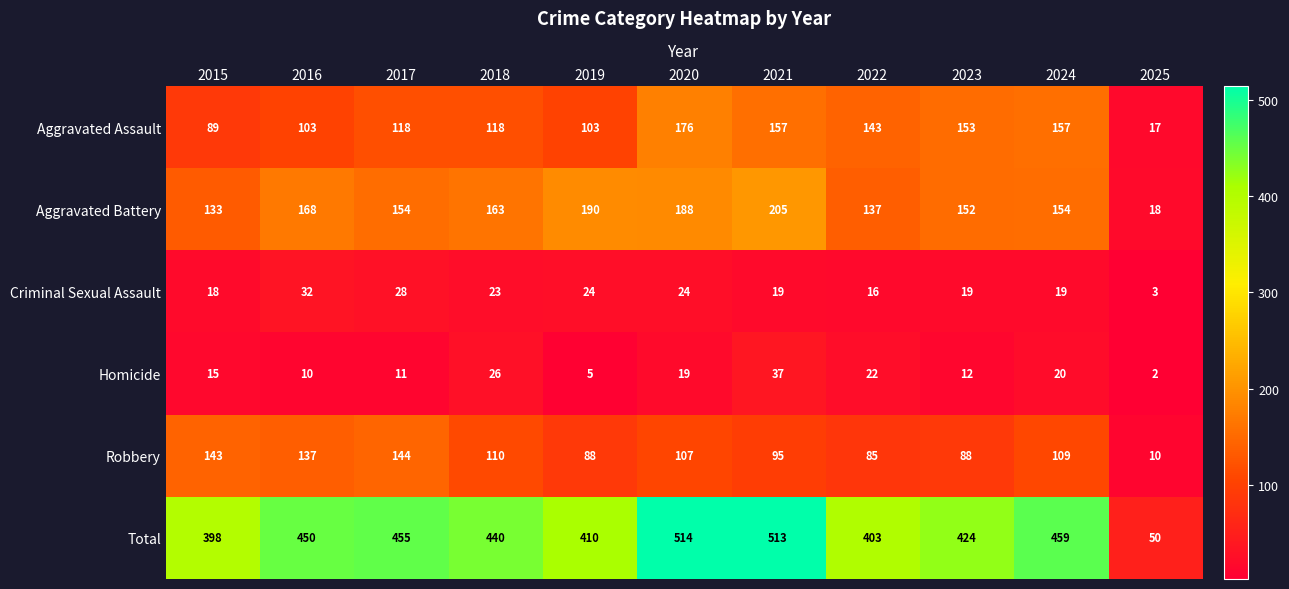

What is the difference between the Total values at 2021 and 2016?

63